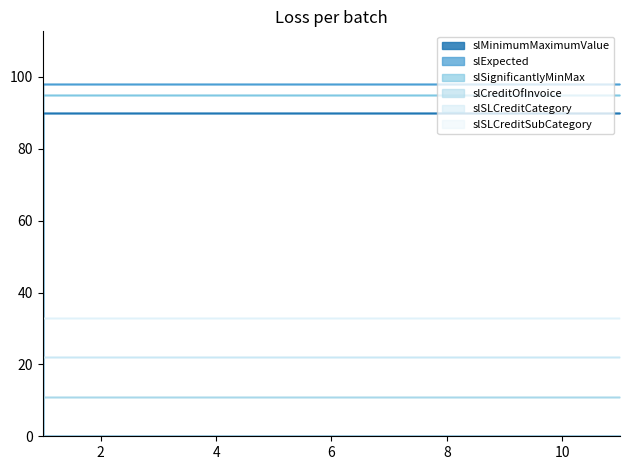

The value of slExpected at 1 is 21. True or false?

False